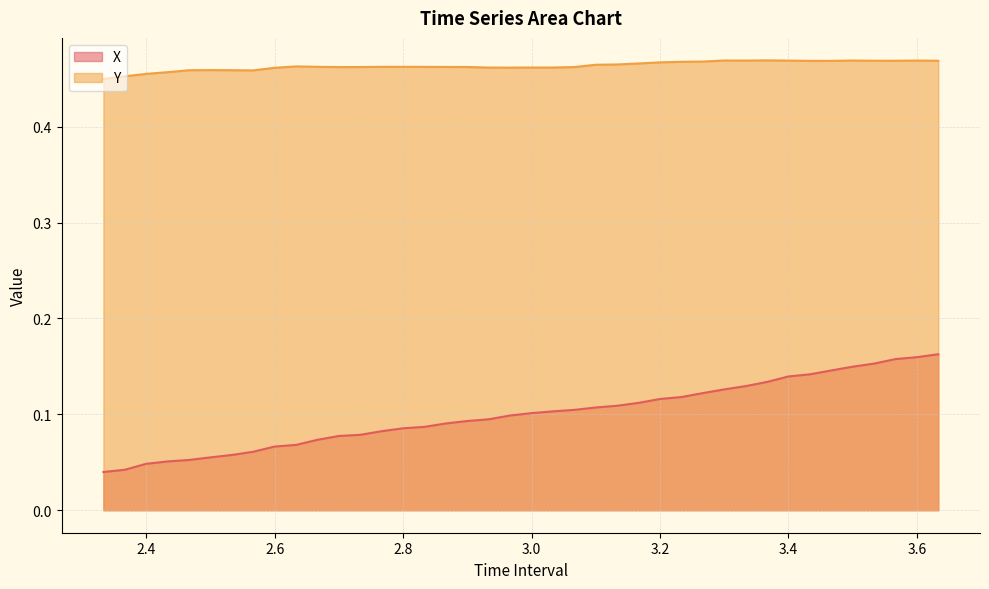

Which series has the widest spread of values?

X